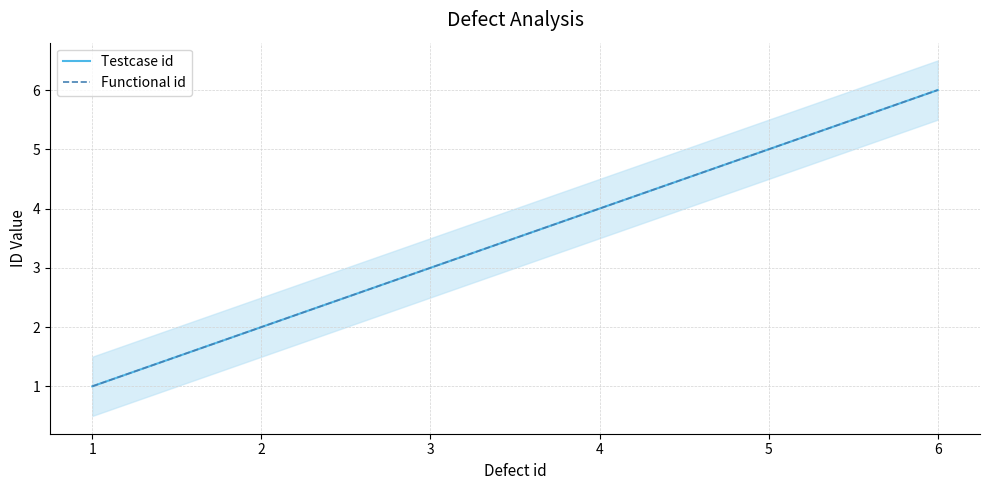

Which series has the largest total across all categories?

Testcase id